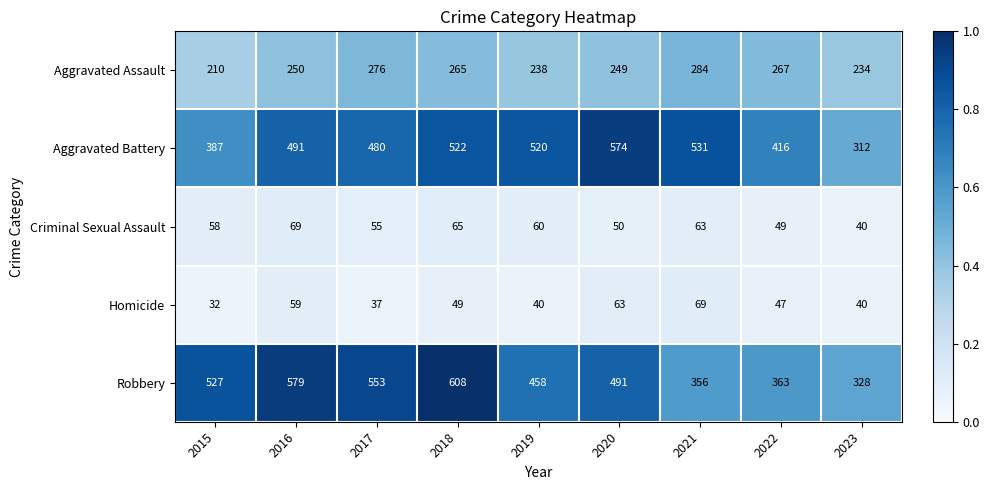

What is the lowest value of the Aggravated Battery series?

312